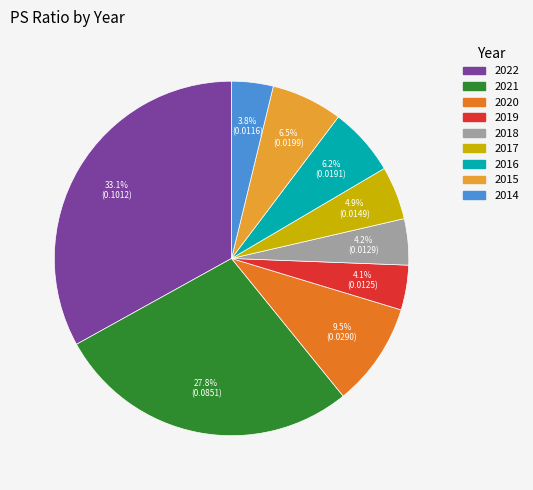

What percentage do 2016 and 2020 together represent?

15.7%